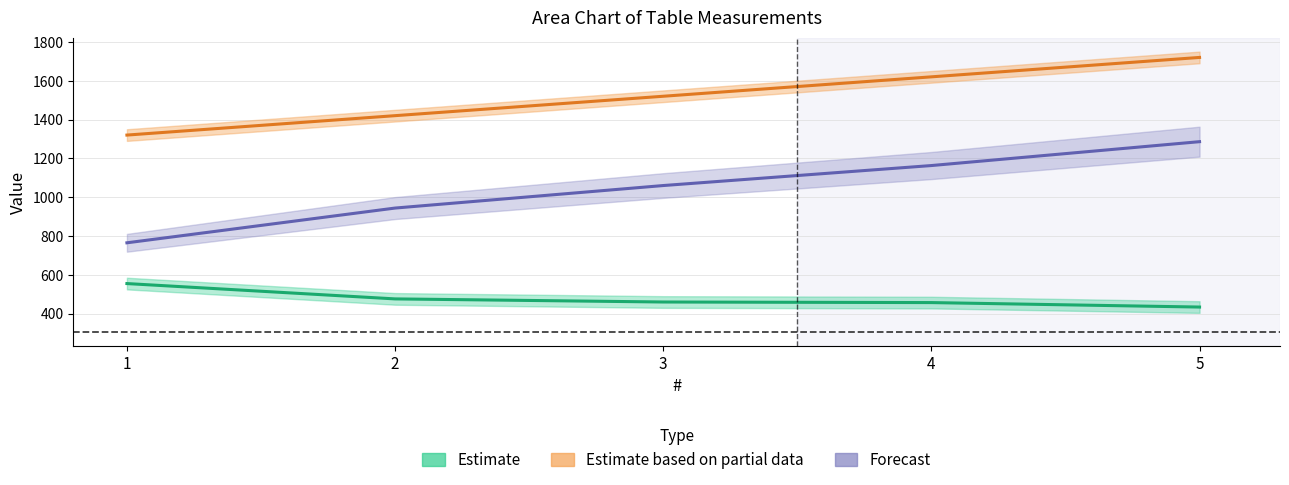

Where is A_B(mm) nearest to the value 1520?

3